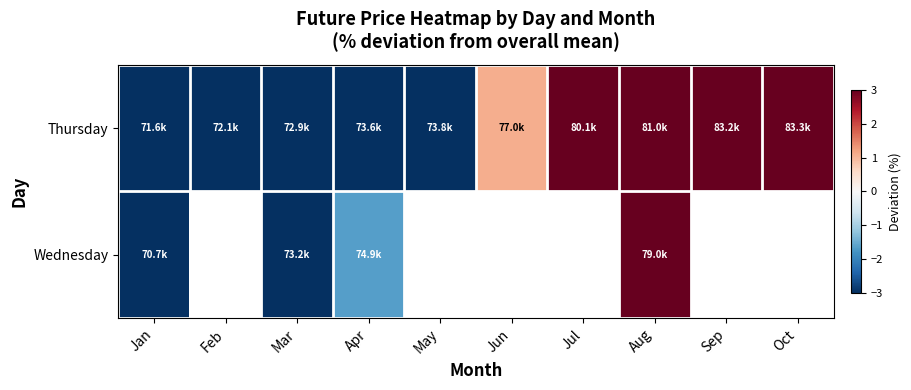

Which series has the largest range (max minus min)?

Thursday